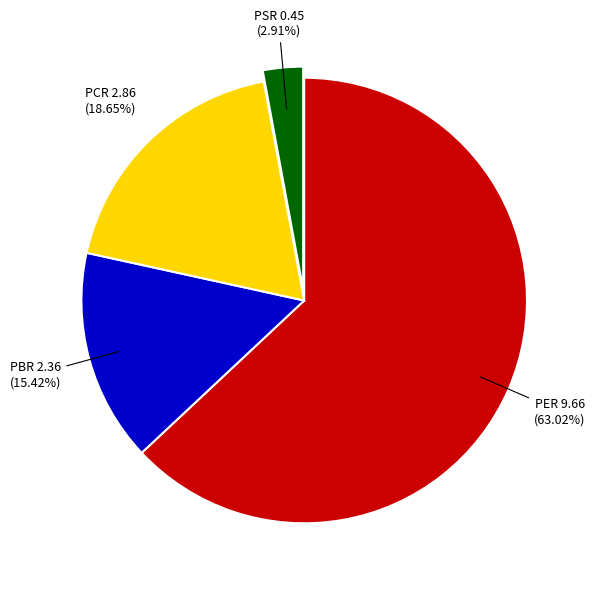

Is there a majority slice in this chart?

Yes